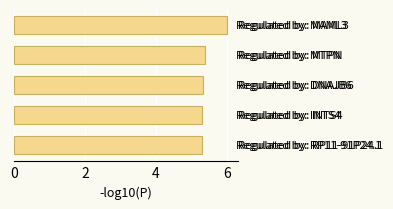

Does the chart contain stacked bars?

No